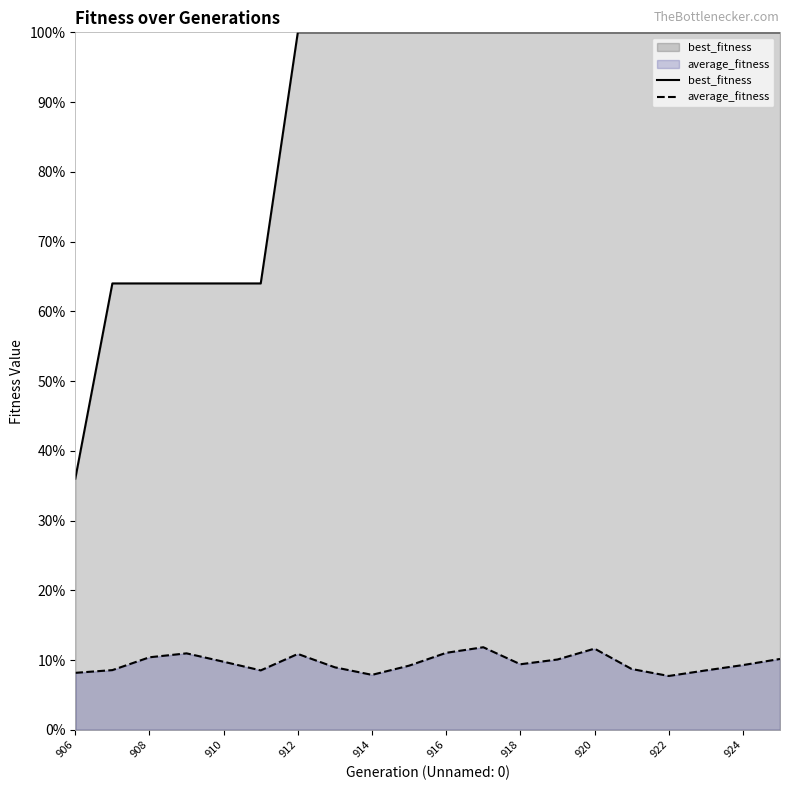

What are all the series names shown in the legend?

best_fitness, average_fitness